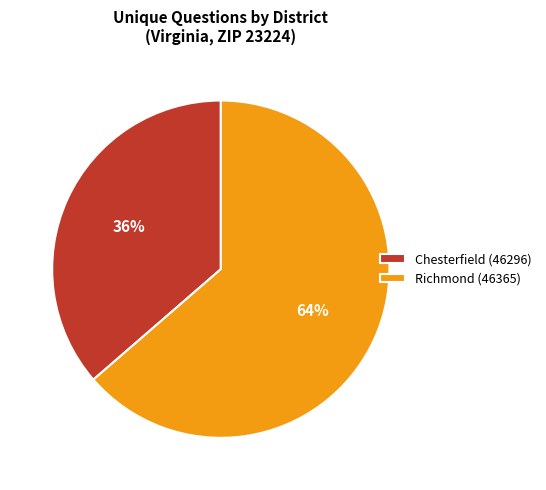

To the nearest percent, what is the average slice percentage?

50%